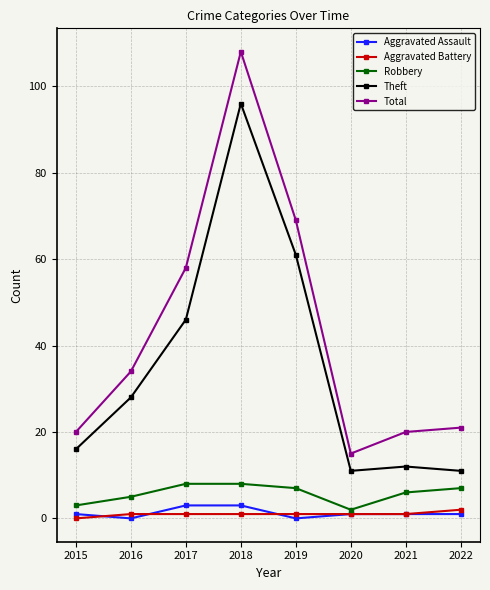

True or false: Total has more than 0 points higher than both neighbors.

True